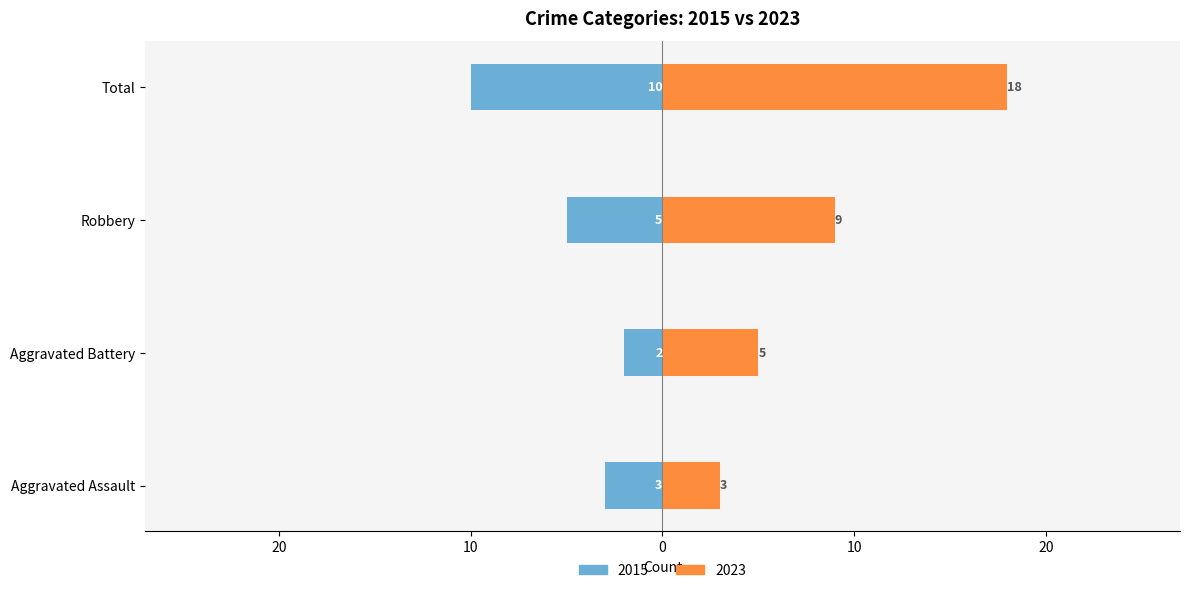

Count the 2023 values in the range 5 to 18.

3